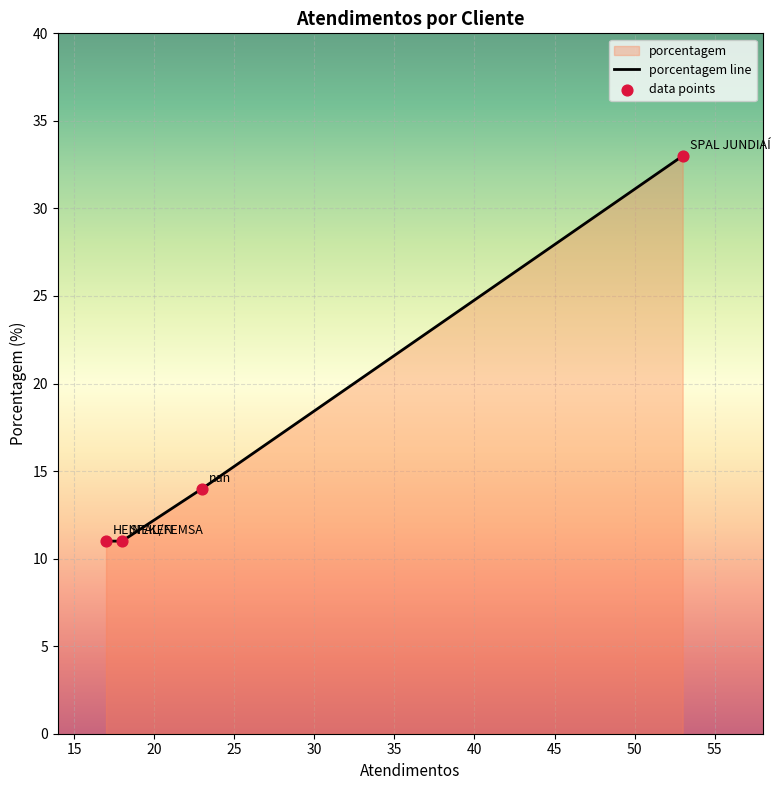

Between SPAL JUNDIAÍ and nan, which is larger?

SPAL JUNDIAÍ